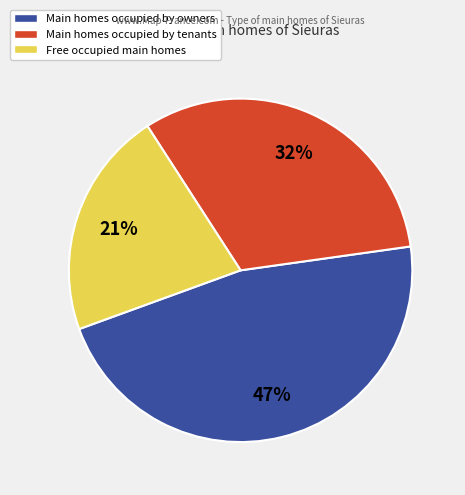

What is the ratio of the value at Main homes occupied by owners to the value at Main homes occupied by tenants?

1.5